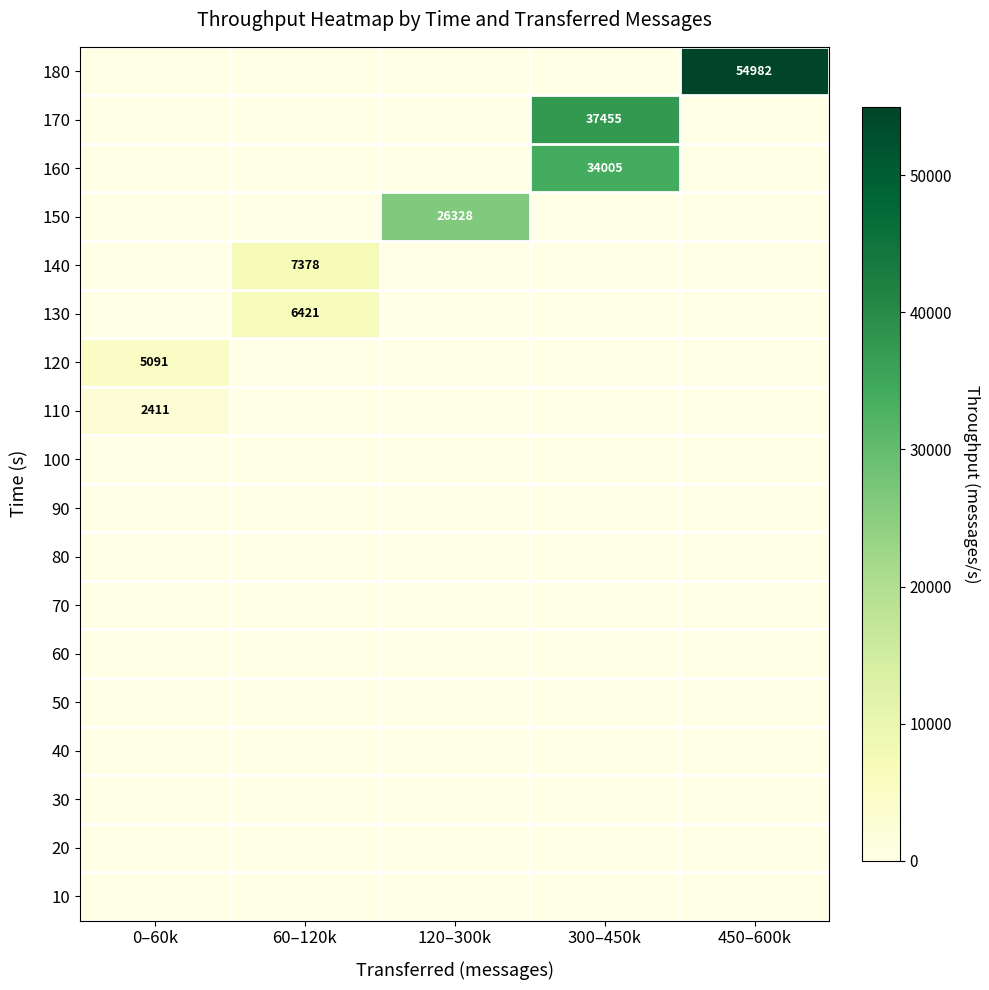

The 120 series shows 5091 at 0–60k. True or false?

True